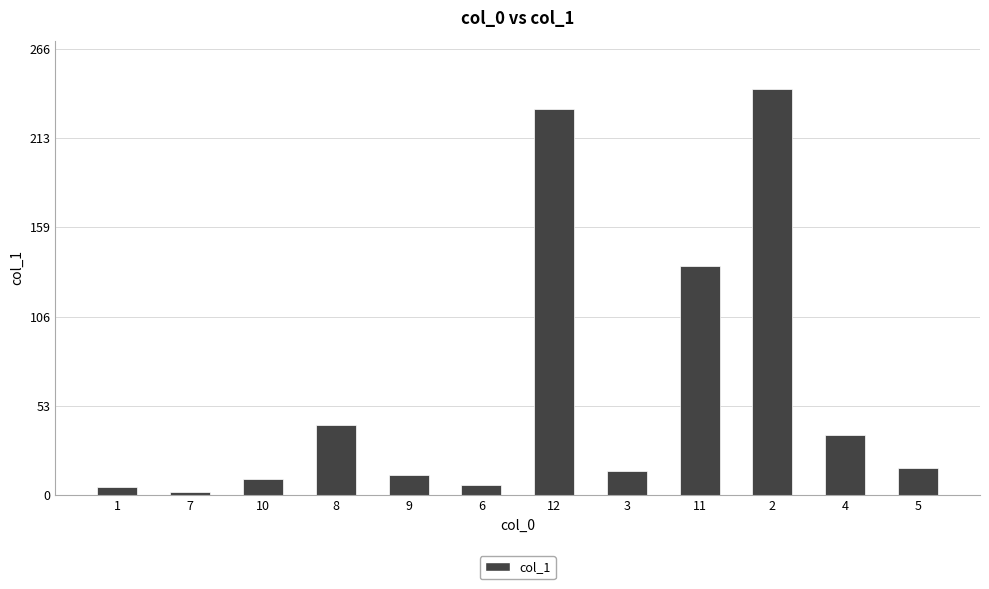

What is the difference between the maximum and second lowest values?

236.9